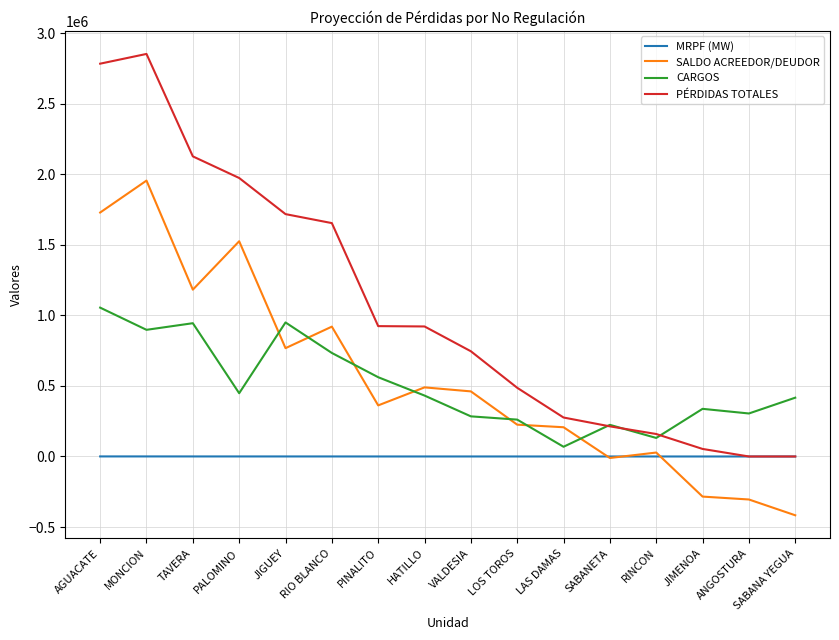

Which series has the widest spread of values?

PÉRDIDAS TOTALES